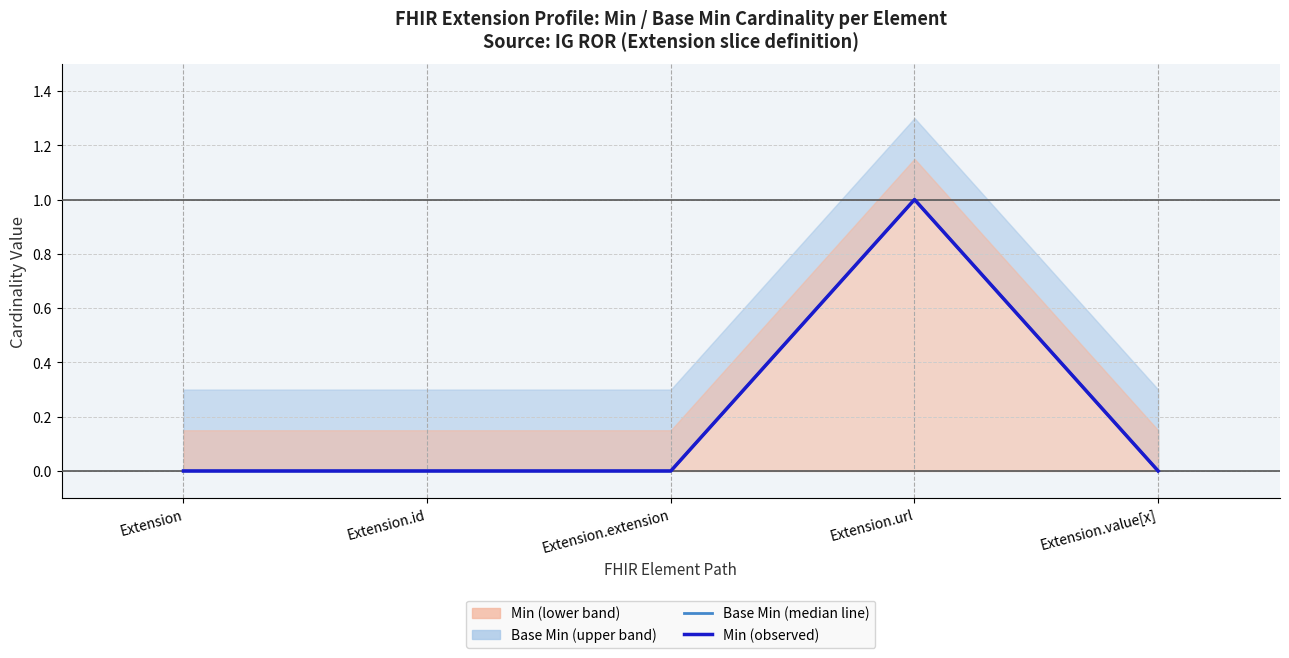

True or false: Min (observed) and Base Min (median line) cross at least once.

False